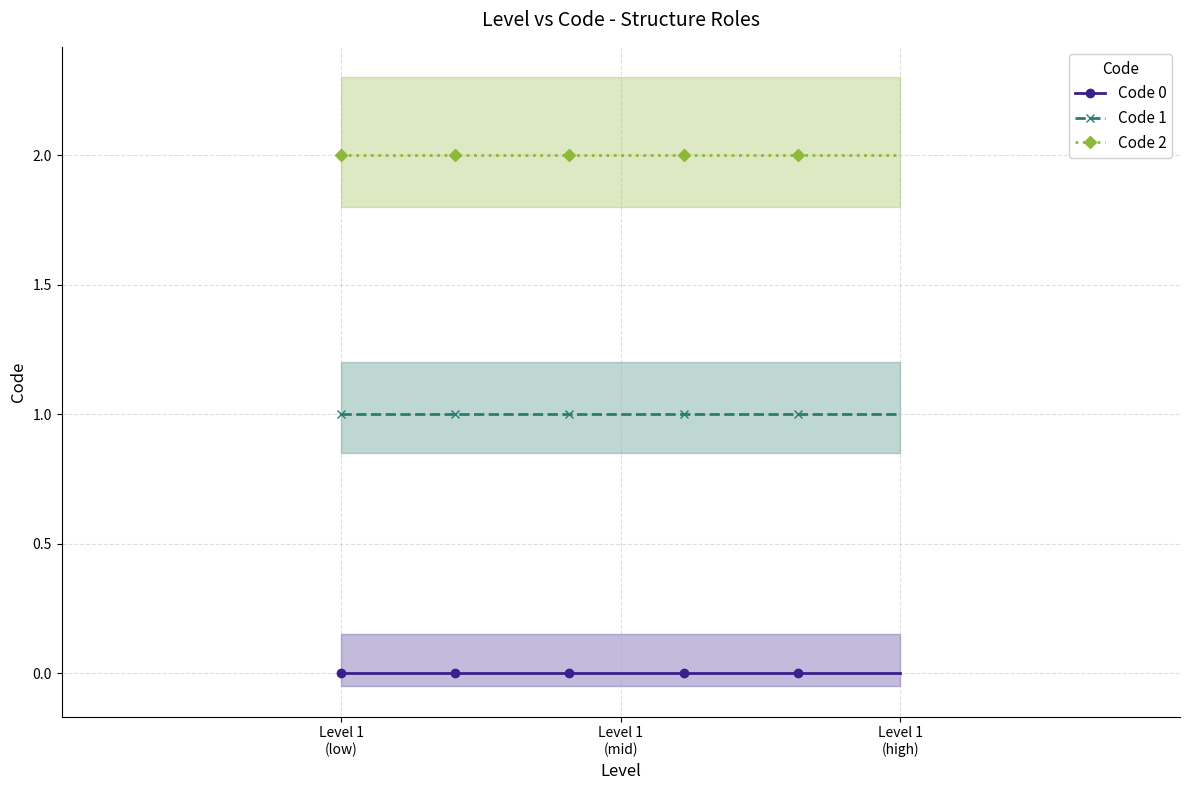

Which category has the highest value across all series?

2